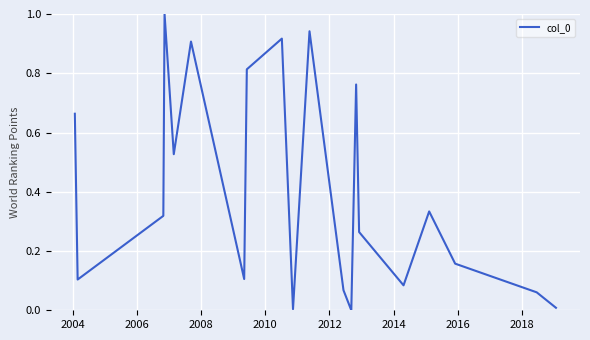

What is the greatest value displayed?

1.0